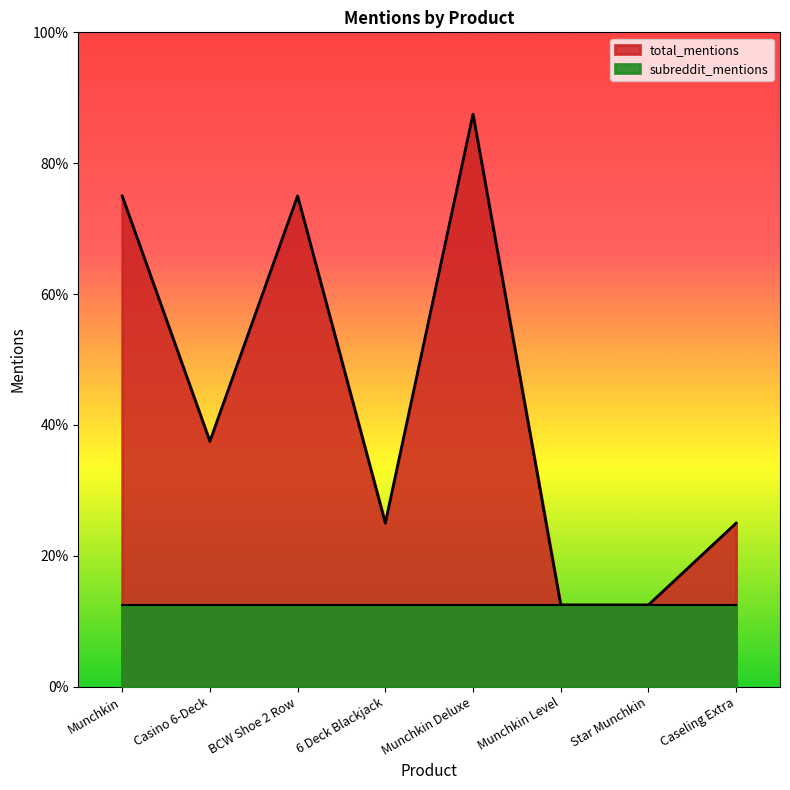

At which category does the data reach its first local valley?

Casino 6-Deck